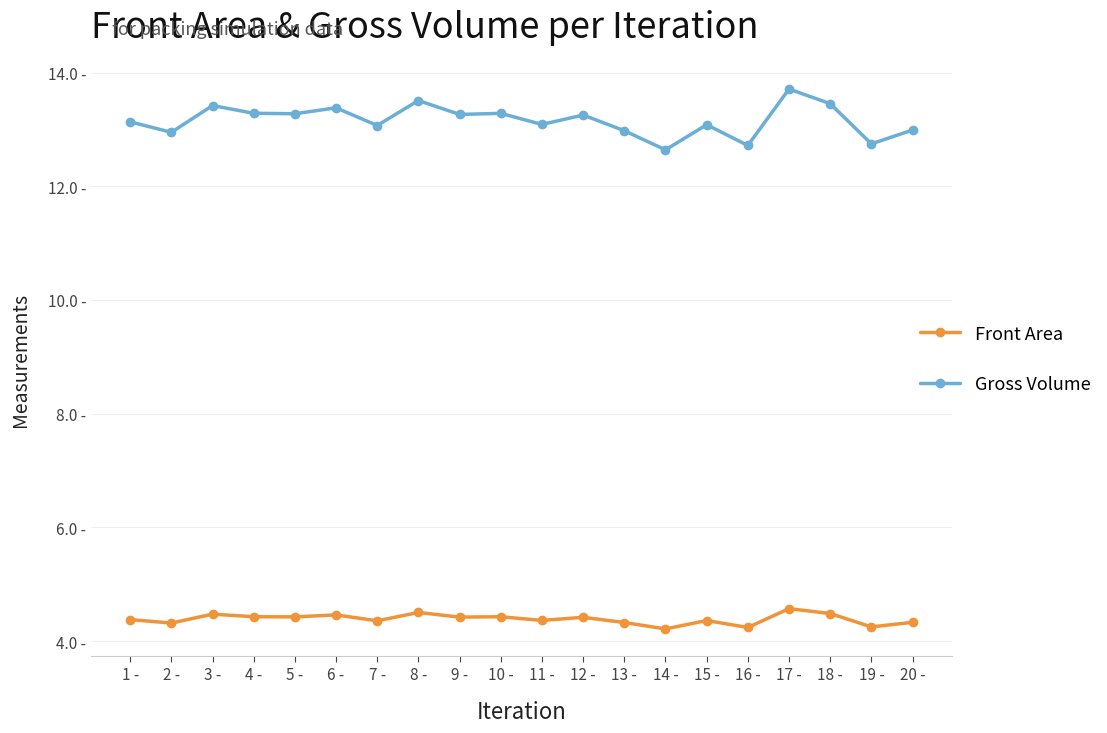

Which has a higher value, 1 - or 7 -?

1 -